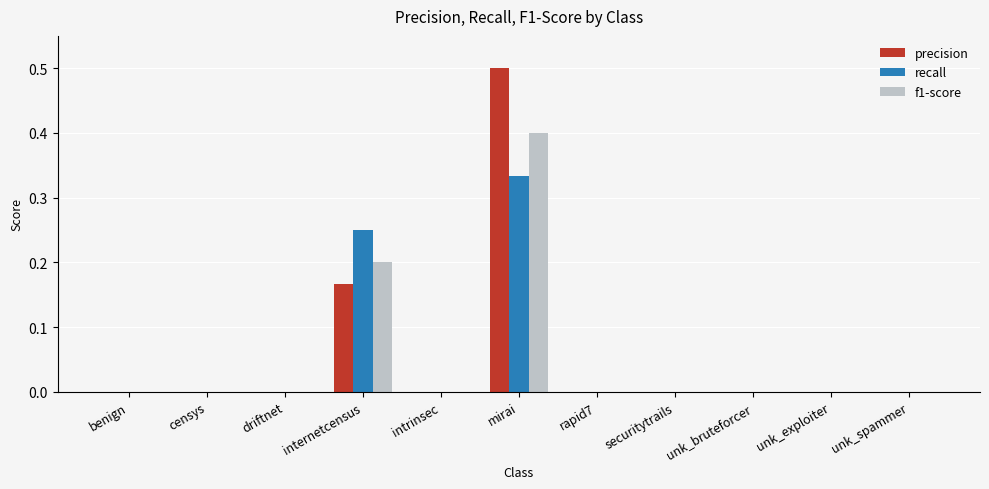

True or false: f1-score has a value of -0.2 at benign.

False